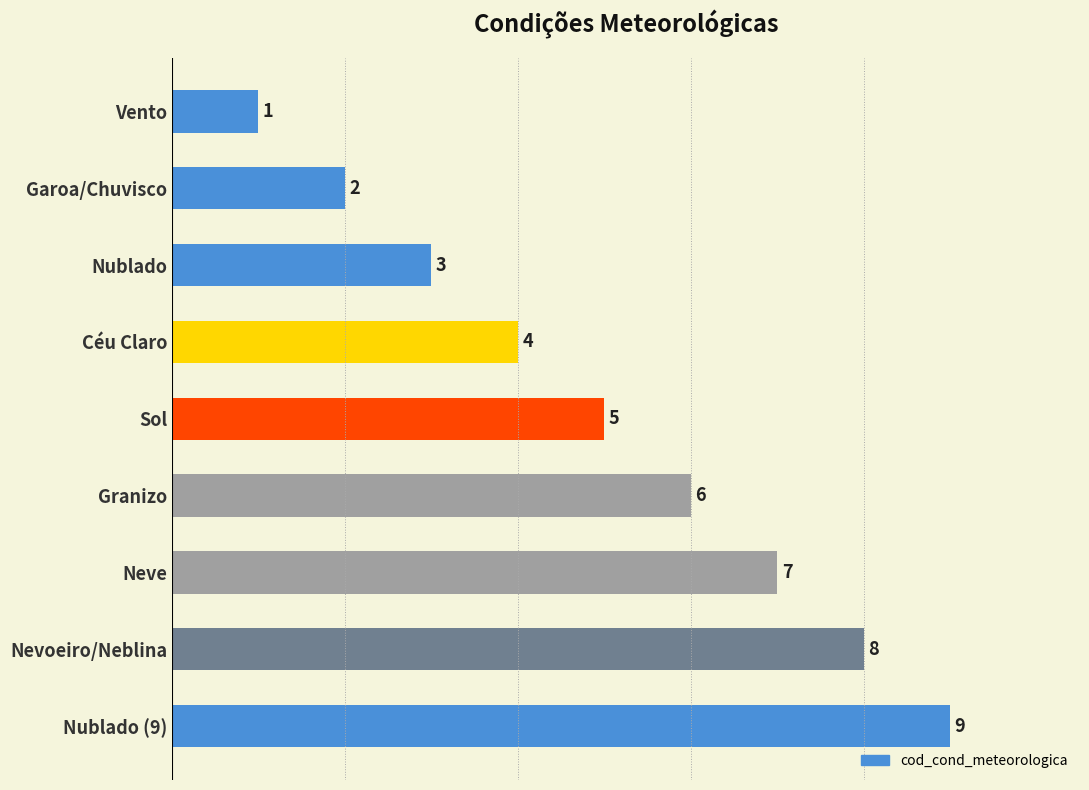

At which label is the value closest to 5?

Sol